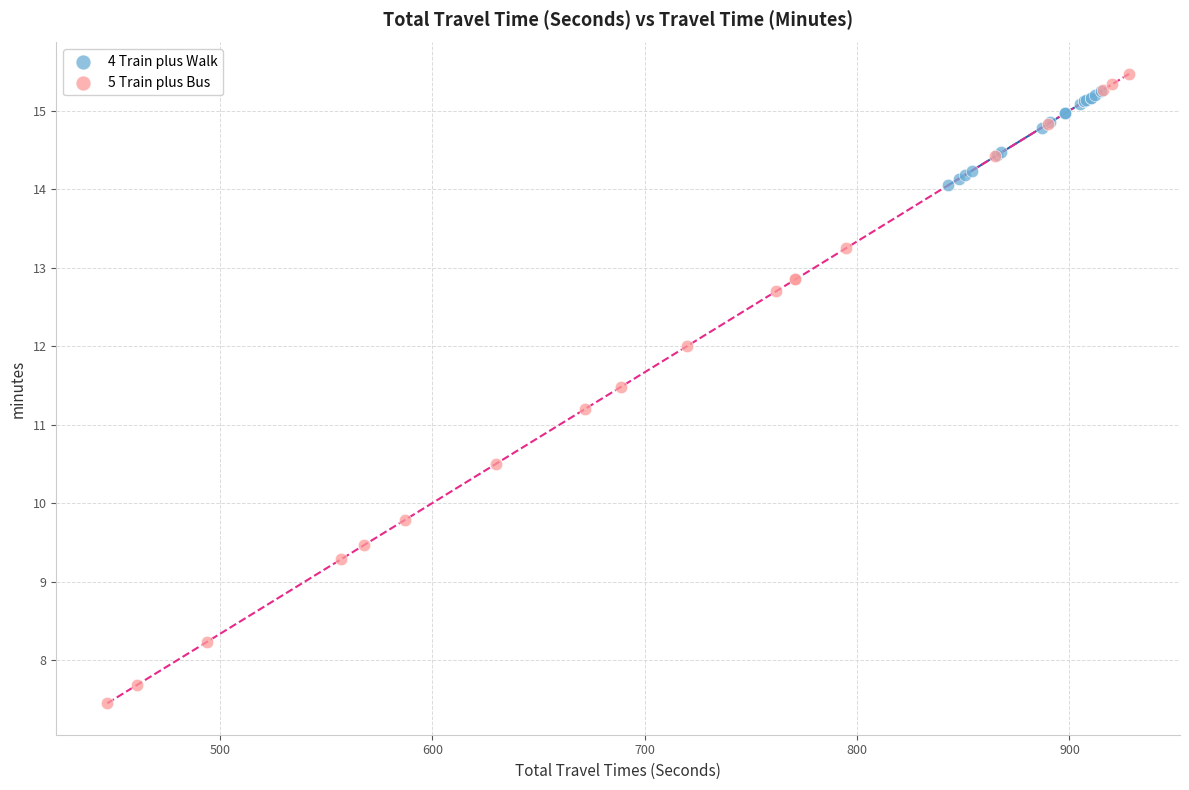

What are all the series names shown in the legend?

4 Train plus Walk, 5 Train plus Bus